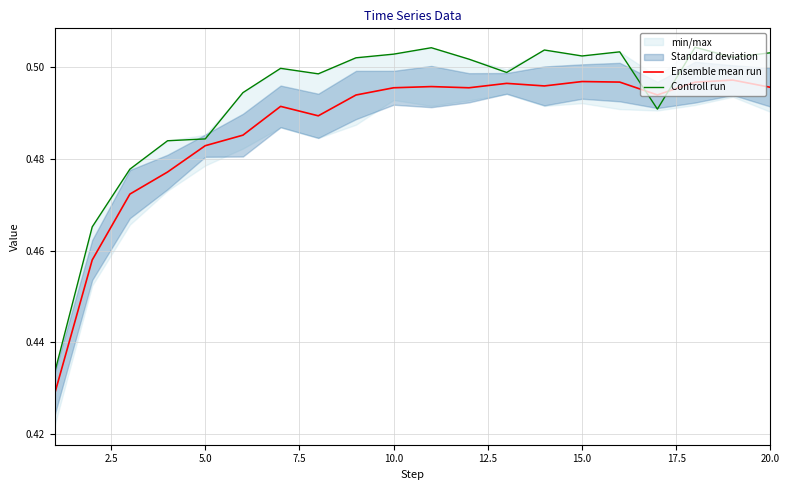

The Controll run series shows 0.2 at 5.0. True or false?

False